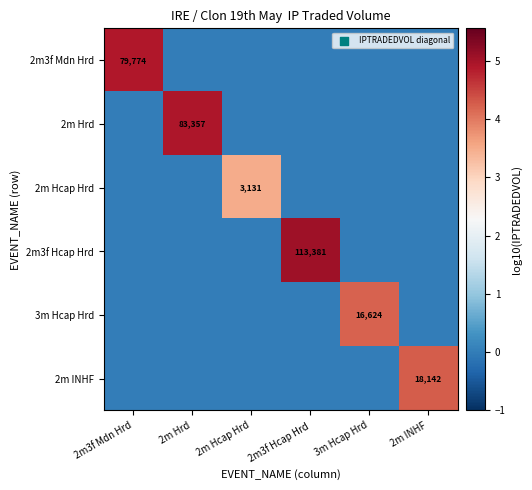

The 3m Hcap Hrd series shows 23306 at 3m Hcap Hrd. True or false?

False